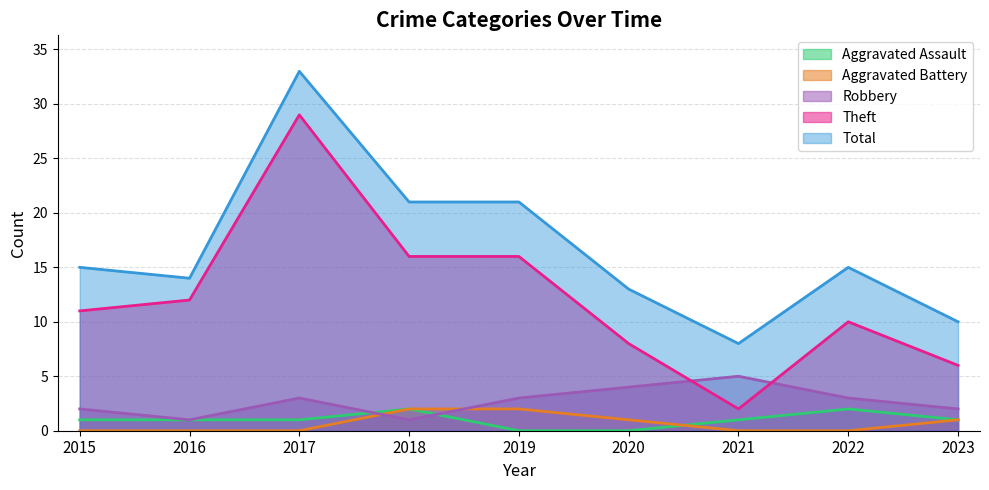

What is the difference between the highest and lowest values at 2020?

13